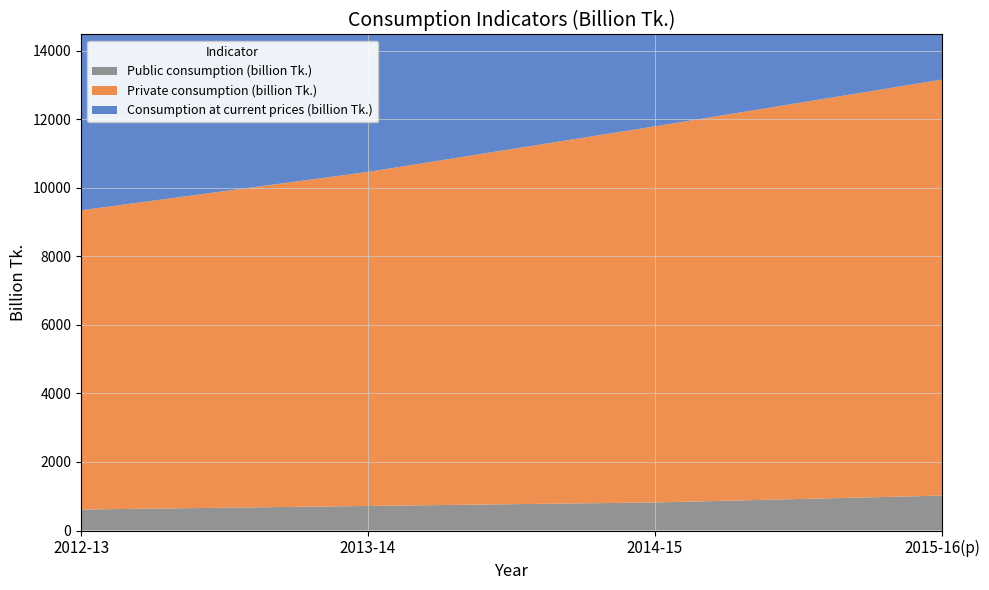

Reading right to left, what are all the values shown in this chart?

Consumption at current prices (billion Tk.): 13163	11799	10469	9347
Private consumption (billion Tk.): 12144	10980	9751	8734
Public consumption (billion Tk.): 1019	819	717	613